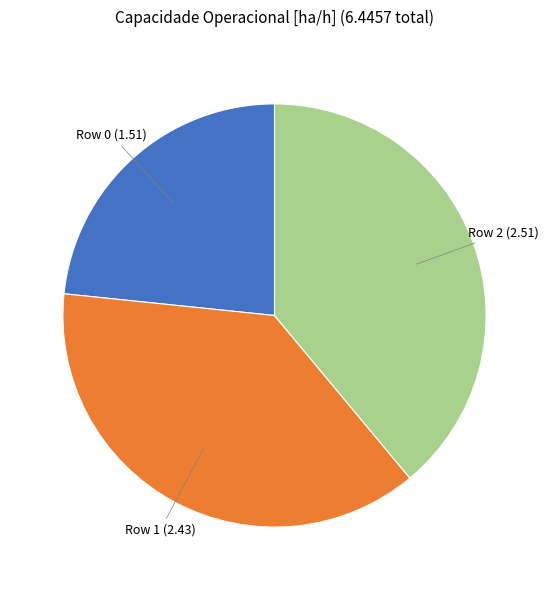

Approximately how many times larger is the value at Row 1 (2.43) compared to Row 2 (2.51)?

1.0